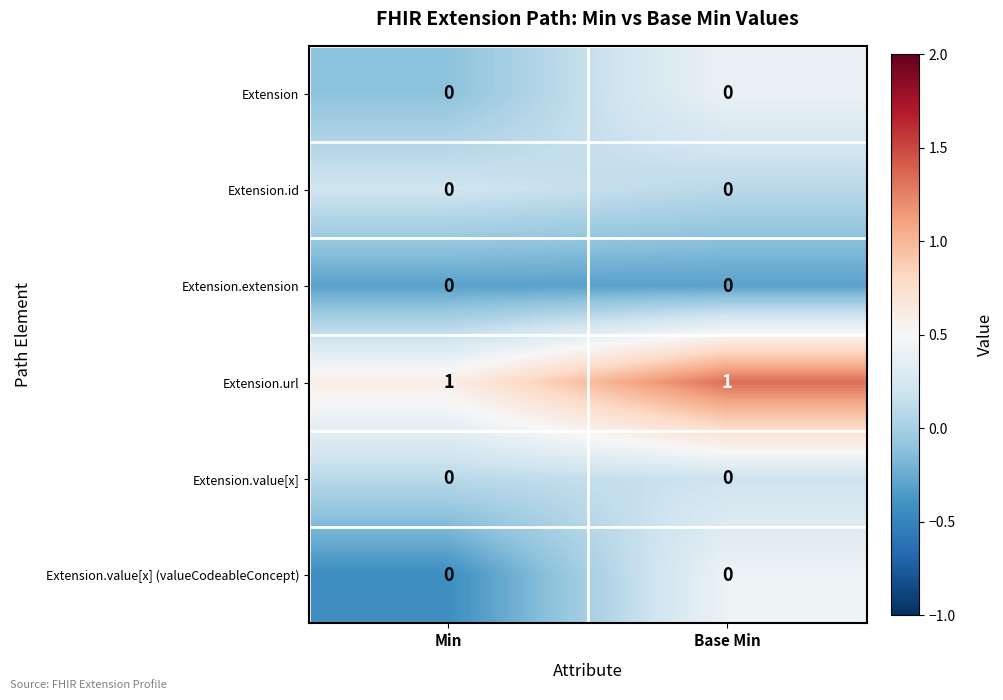

True or false: Extension.extension has a value of 0 at Min.

True